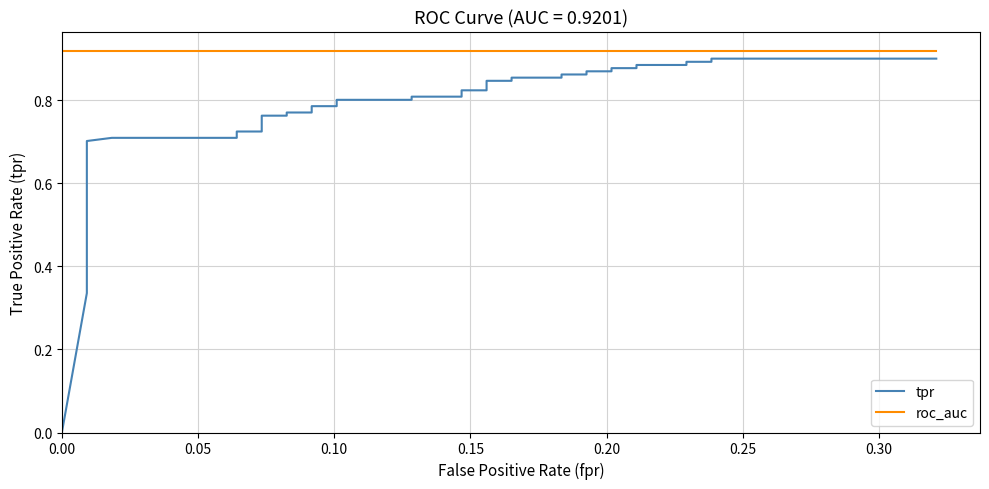

What is the value of the tpr point at the 7th from the left?

0.5